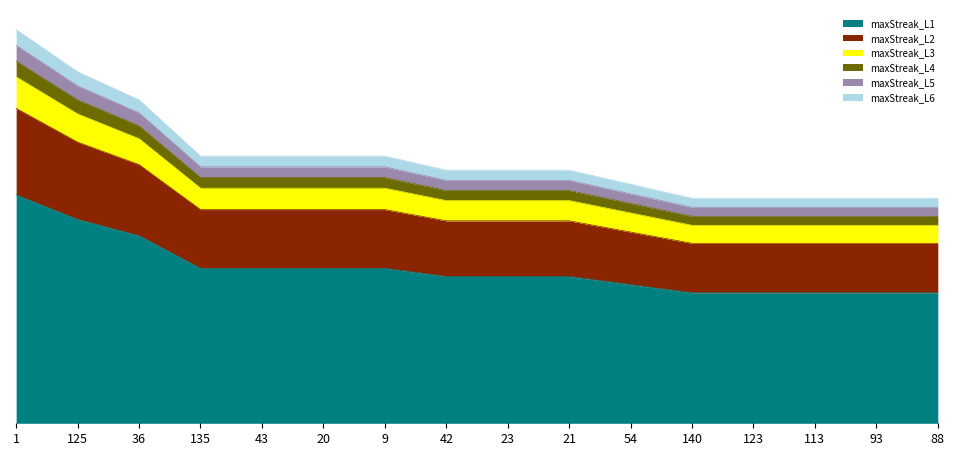

What is the difference between the maximum and second lowest values?

9.6